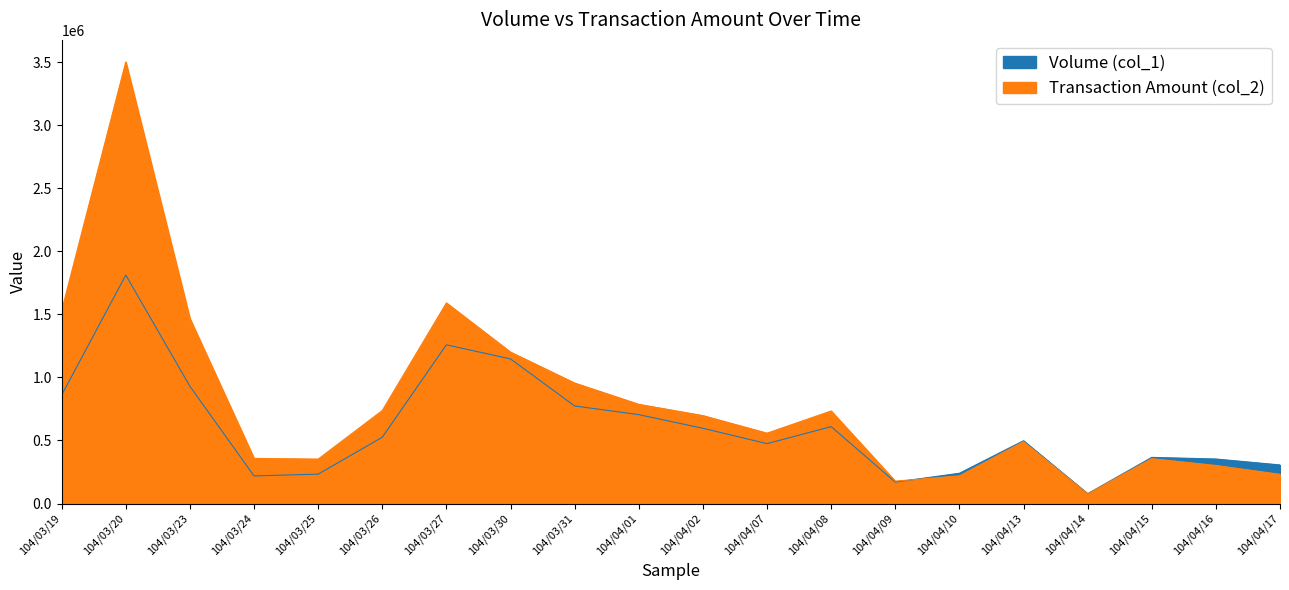

Where is Transaction Amount (col_2) nearest to the value 1789915?

104/03/27